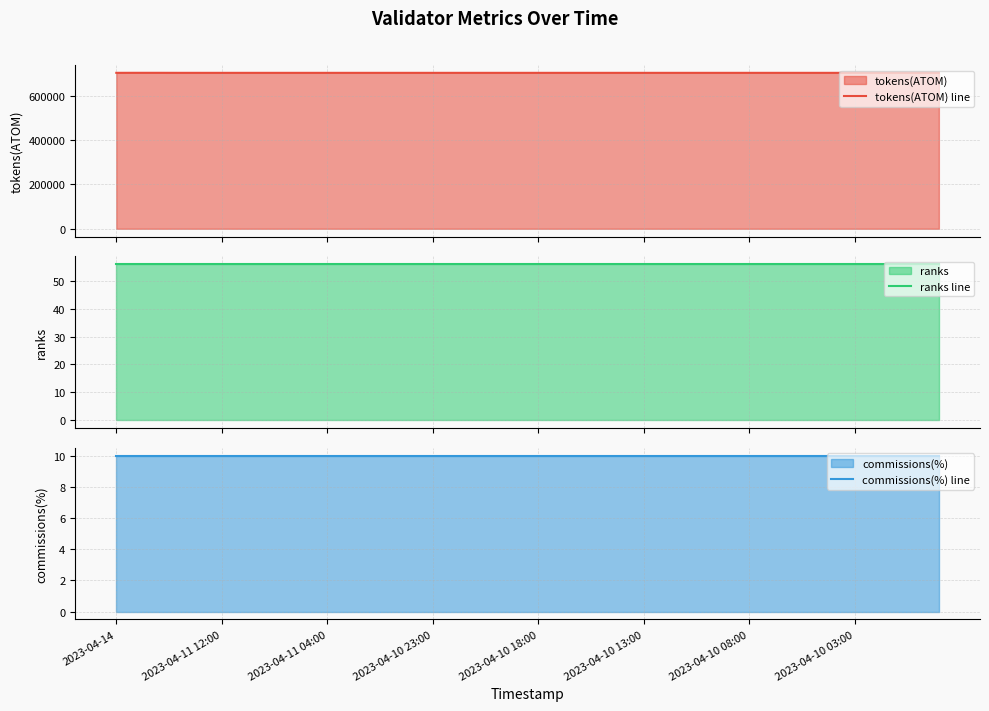

Rank the series at 31 from highest to lowest value.

tokens(ATOM) line, ranks line, commissions(%) line